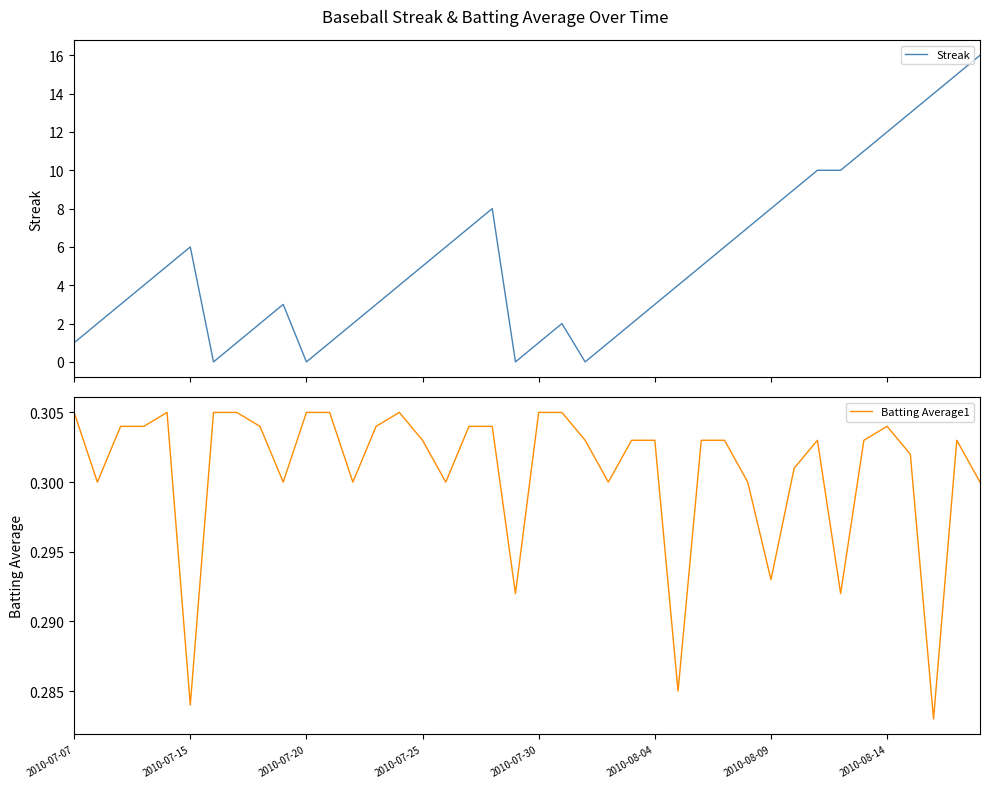

What is the difference between the second highest and second lowest values in the Streak series?

15